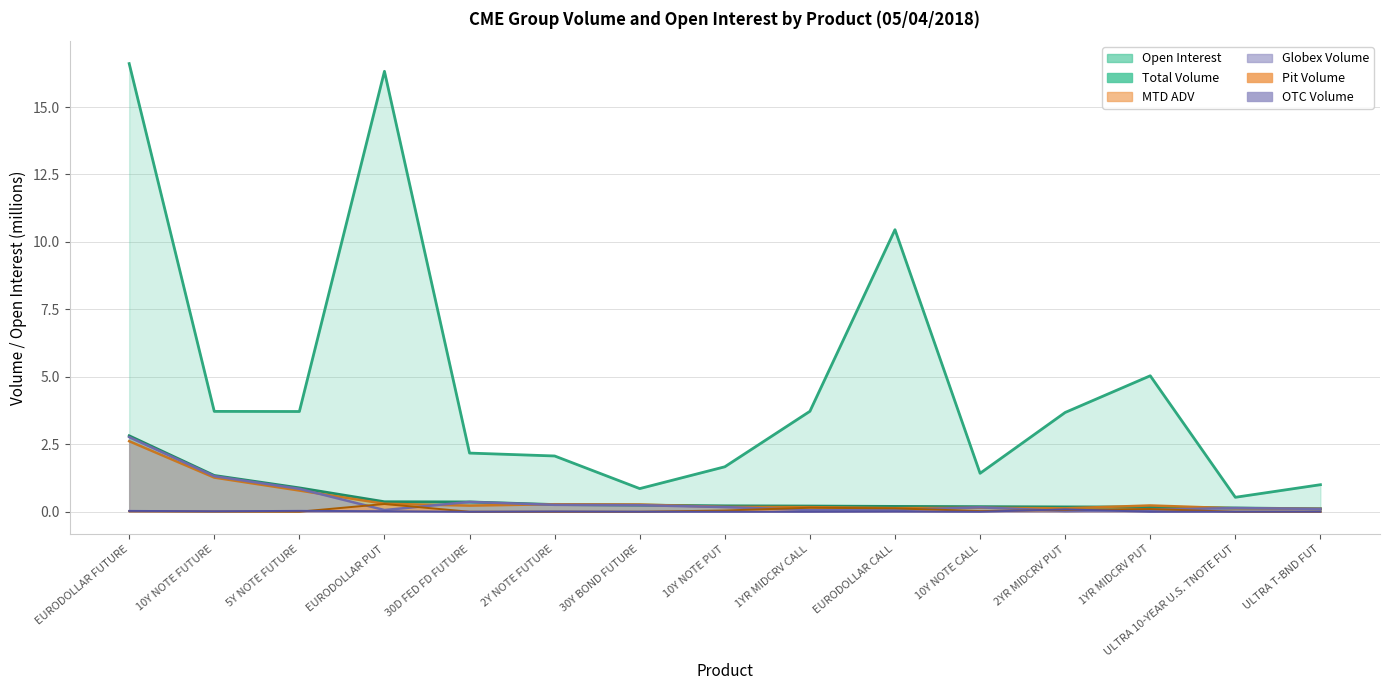

Where is the first local minimum for OTC Volume?

10Y NOTE FUTURE